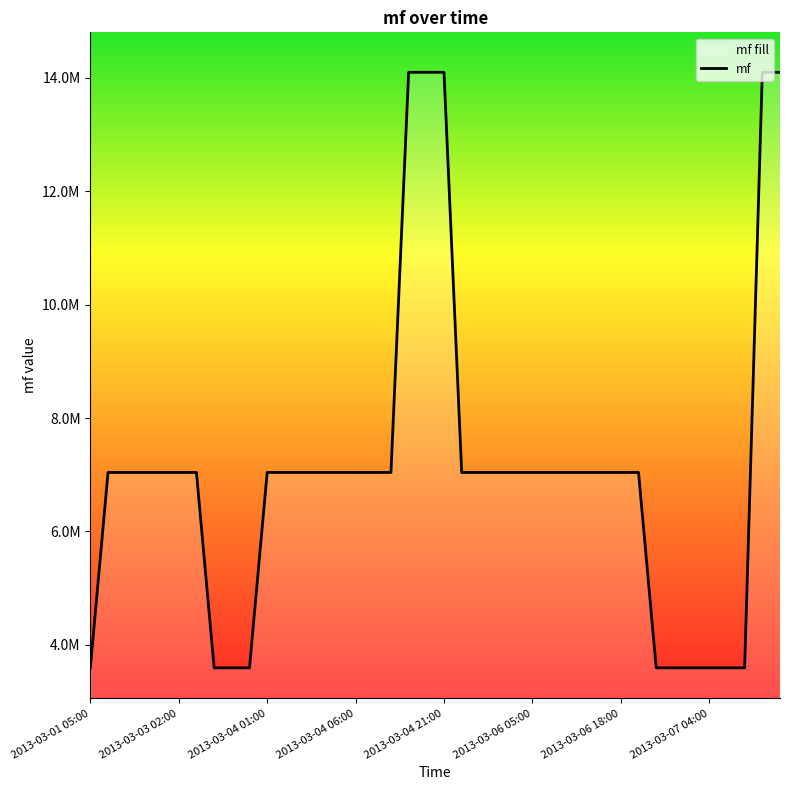

How many lines are shown in the chart?

1